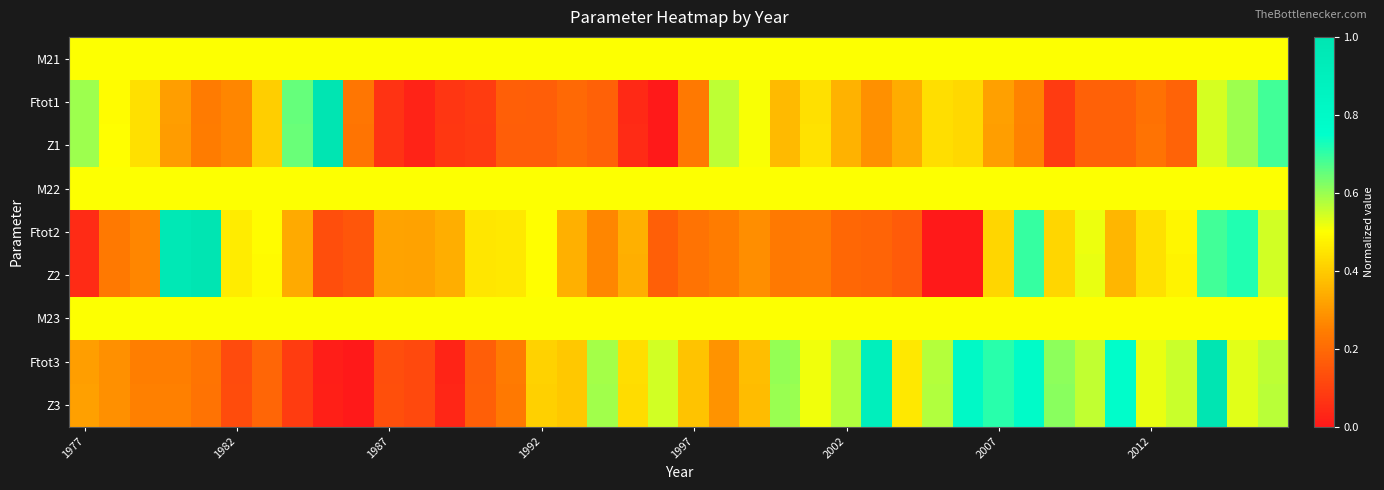

Rank the series by their maximum value, from lowest to highest.

M21, M22, M23, Ftot1, Z1, Ftot2, Z2, Ftot3, Z3